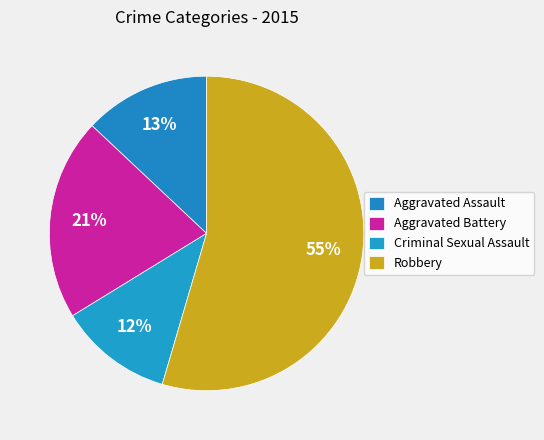

What percentage is the Criminal Sexual Assault slice, to the nearest percent?

12%